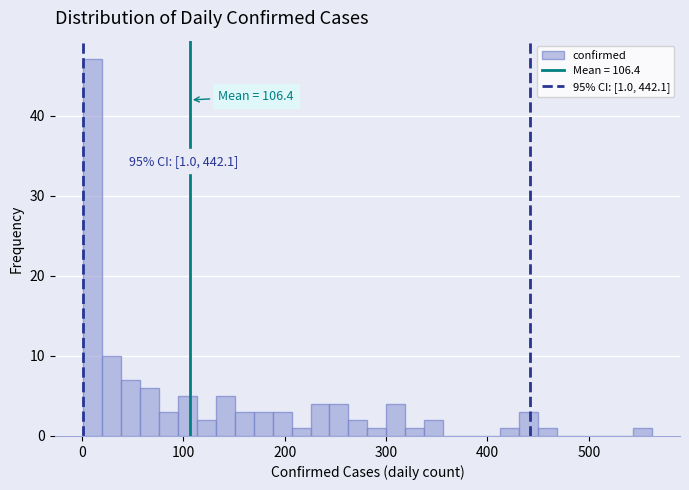

Read against the x-axis, roughly where is the centre of the tallest bar?

10